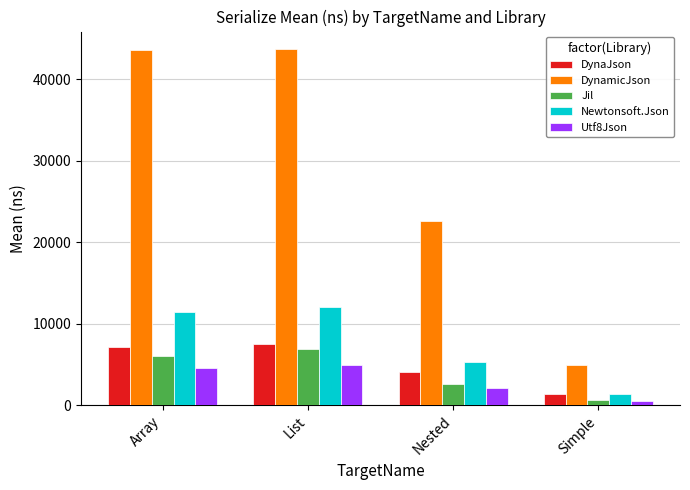

What are all the series names shown in the legend?

DynaJson, DynamicJson, Jil, Newtonsoft.Json, Utf8Json